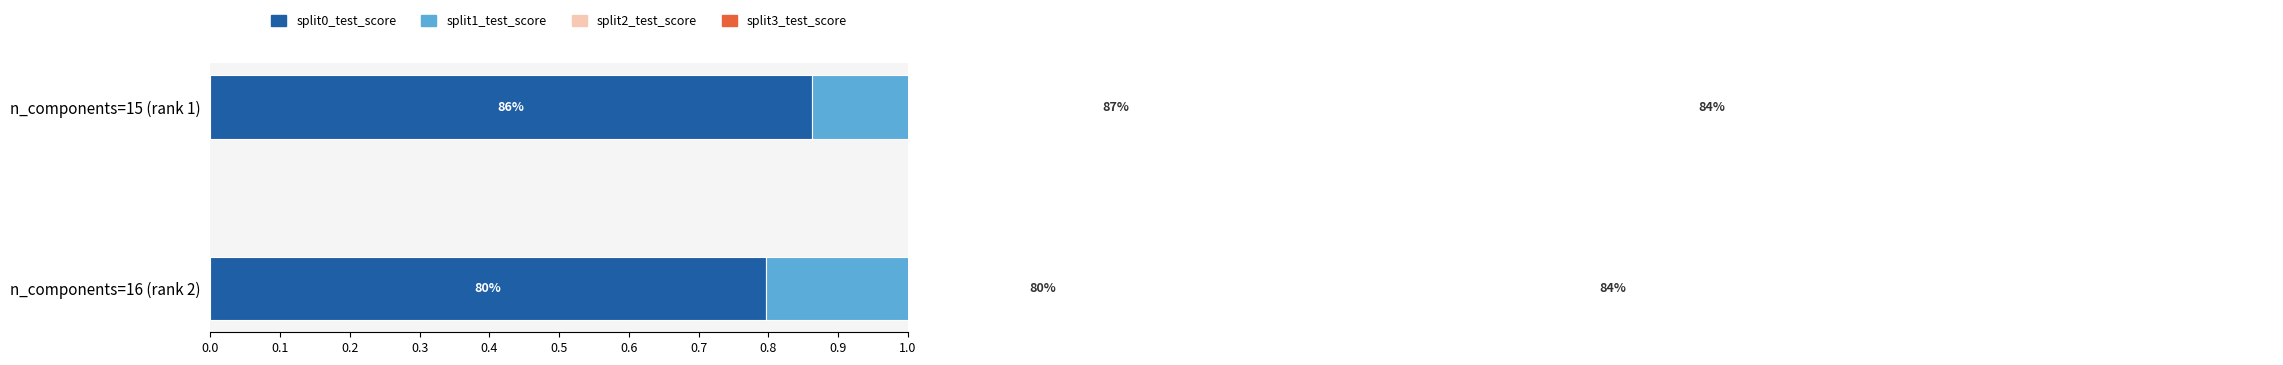

How many bars are there in each group?

4